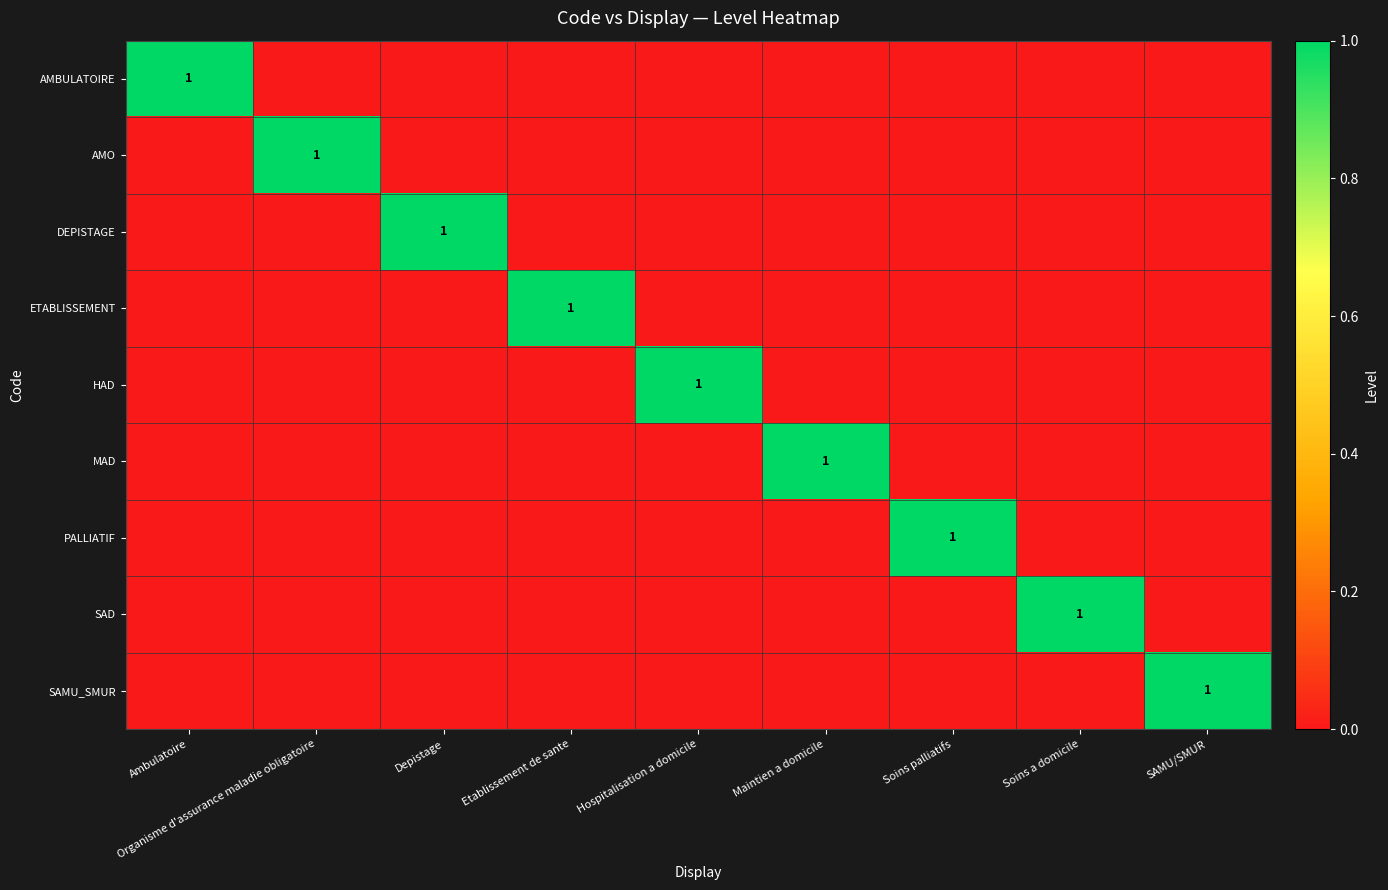

Rank the categories by SAMU_SMUR value from highest to lowest.

SAMU/SMUR, Ambulatoire, Organisme d'assurance maladie obligatoire, Depistage, Etablissement de sante, Hospitalisation a domicile, Maintien a domicile, Soins palliatifs, Soins a domicile